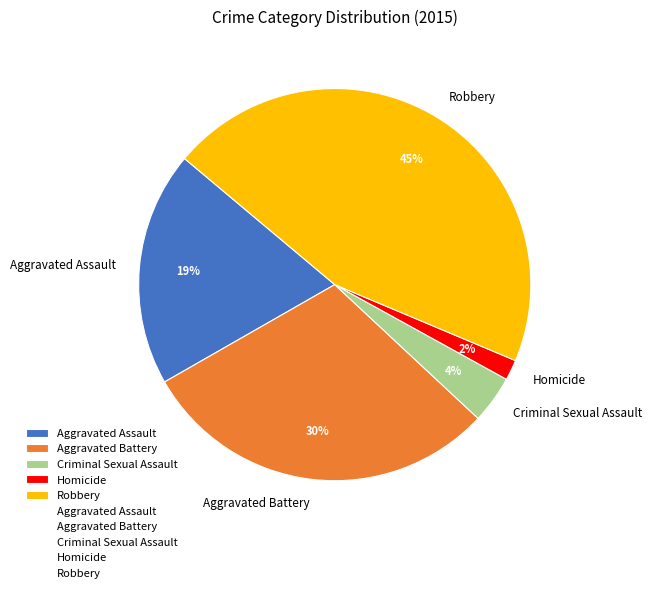

Is the sum of Criminal Sexual Assault and Aggravated Battery greater than half?

No